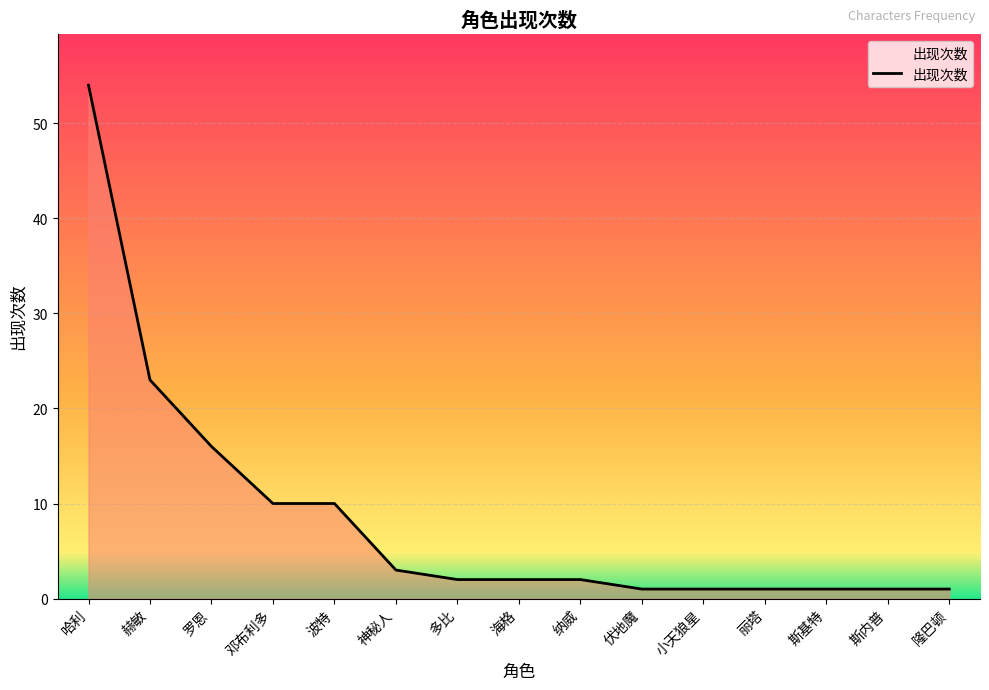

What position from the left is 斯基特?

13